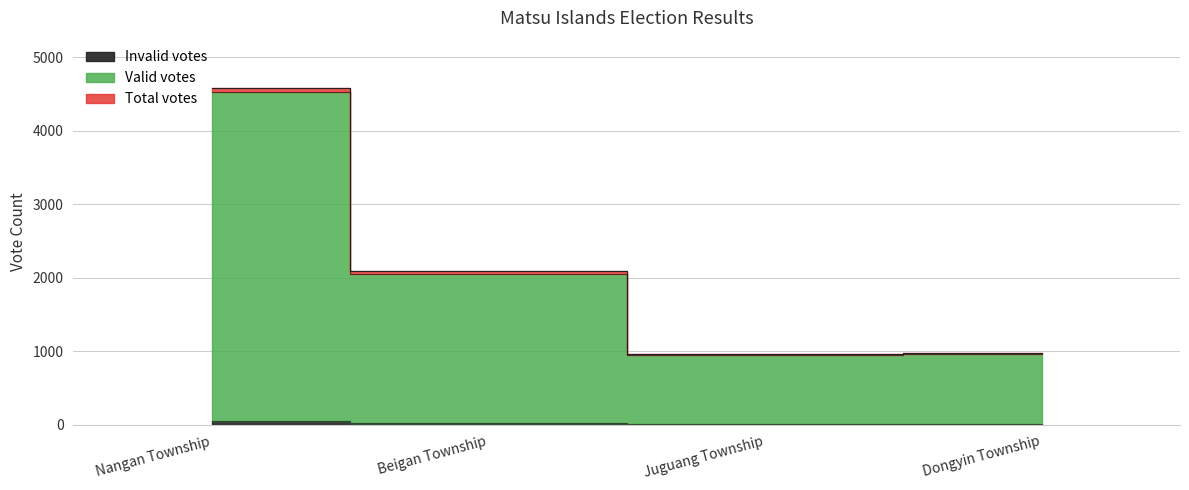

Reading left to right, transcribe all the data shown in this chart.

Total votes: Nangan Township=4579	Beigan Township=2089	Juguang Township=969	Dongyin Township=983
Valid votes: Nangan Township=4524	Beigan Township=2057	Juguang Township=957	Dongyin Township=967
Invalid votes: Nangan Township=55	Beigan Township=32	Juguang Township=12	Dongyin Township=16